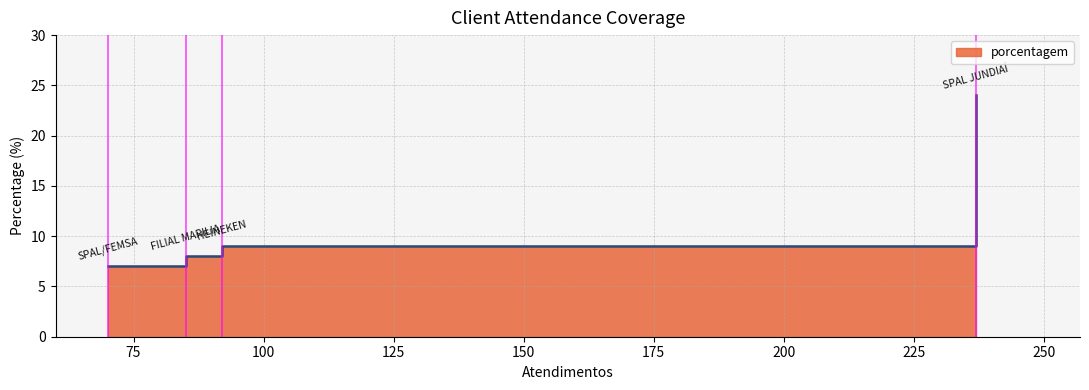

What is the approximate value at FILIAL MARILIA, to the nearest 5?

10